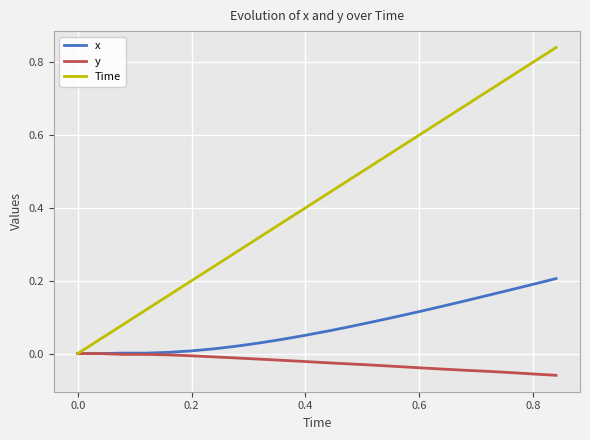

Which series has the largest range (max minus min)?

Time